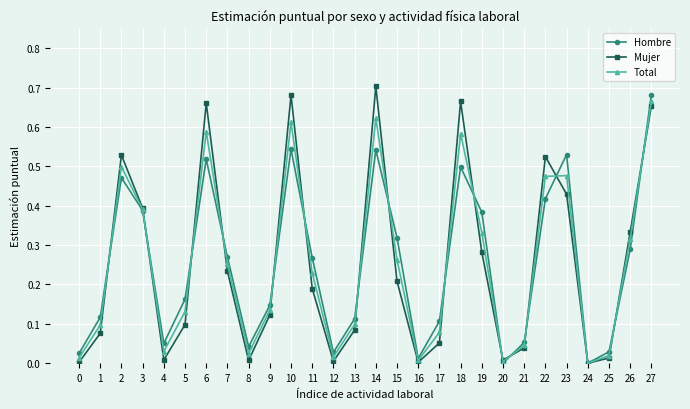

True or false: Total and Hombre cross at least once.

True